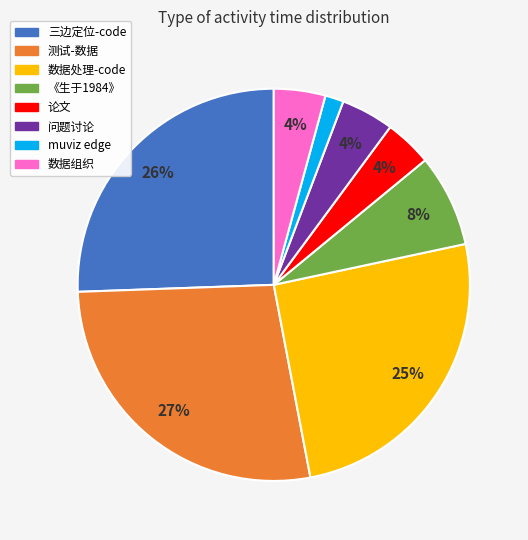

Does any single category account for the majority?

No